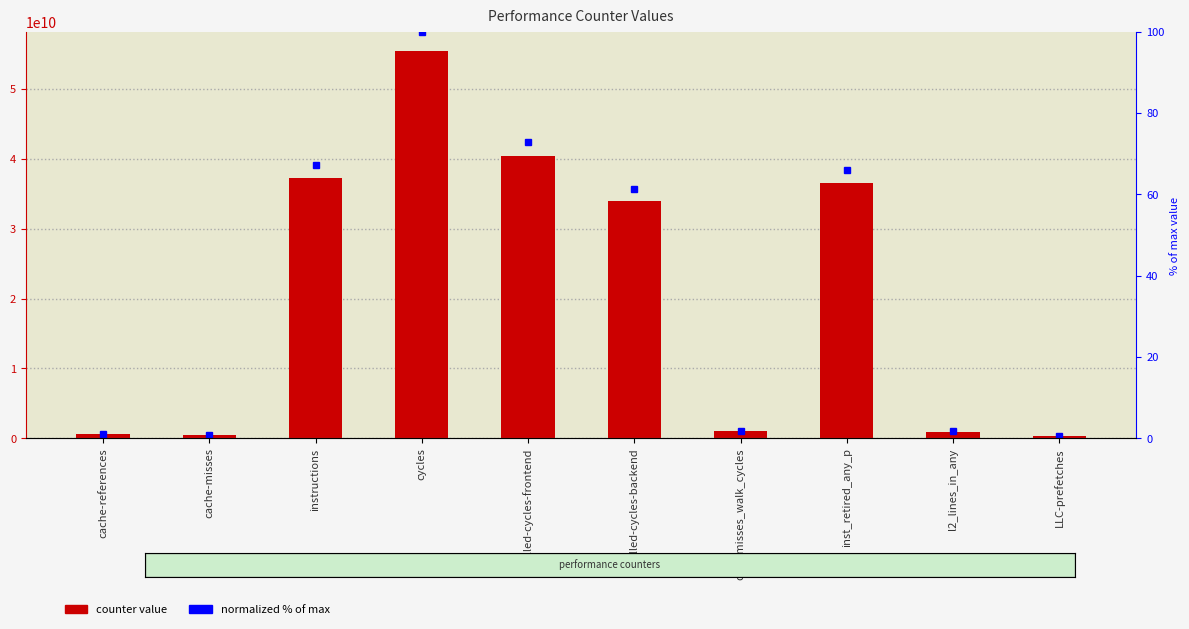

What is the sum of all counter value values?

206999172435.0